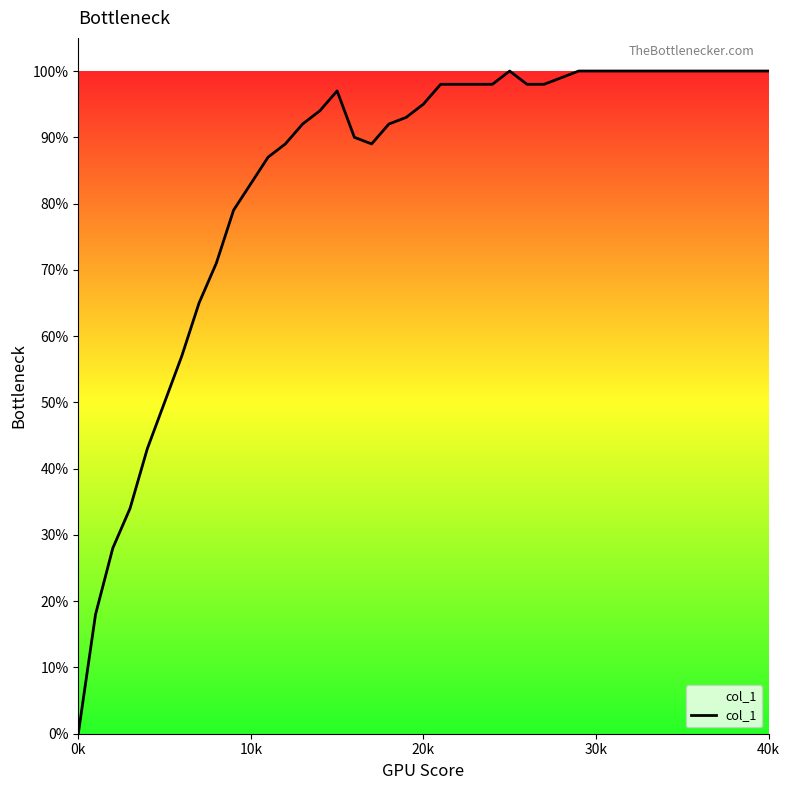

Does the chart display data point markers on the line(s)?

No